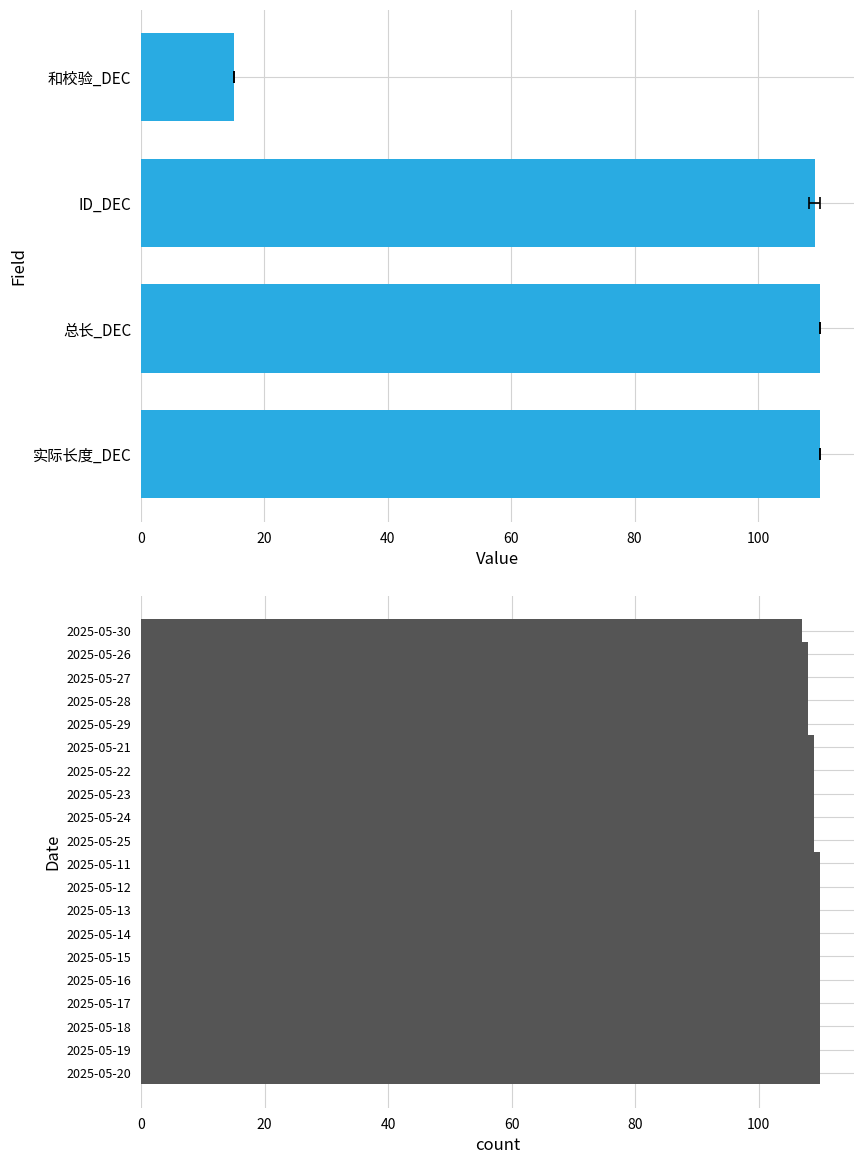

Reading left to right, transcribe all the data shown in this chart.

110	110	110	110	110	110	110	110	110	110	109	109	109	109	109	108	108	108	108	107